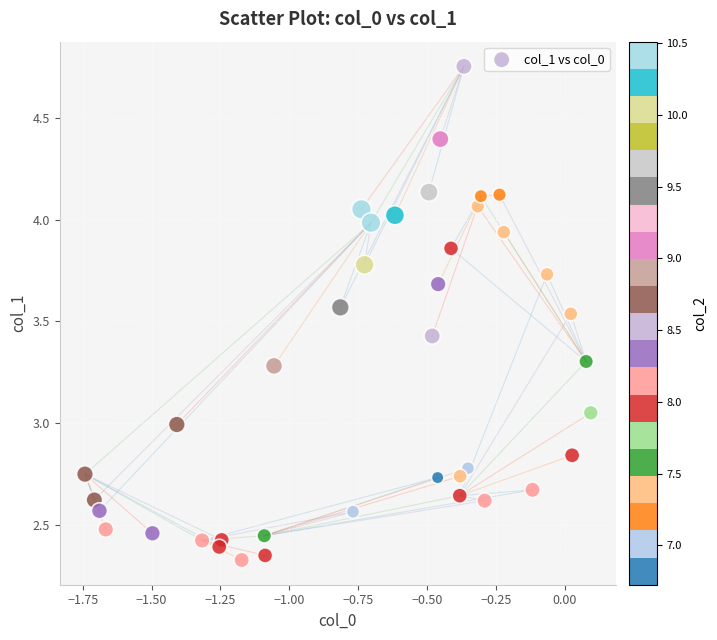

What is the range of X values (max minus min)?

1.8